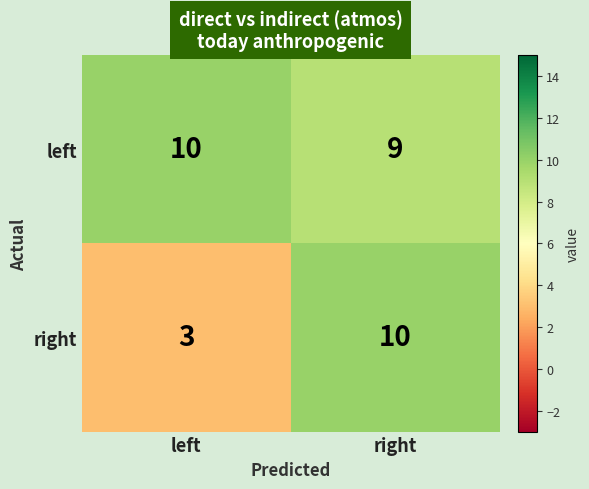

Rank the series by their average value, from highest to lowest.

left, right